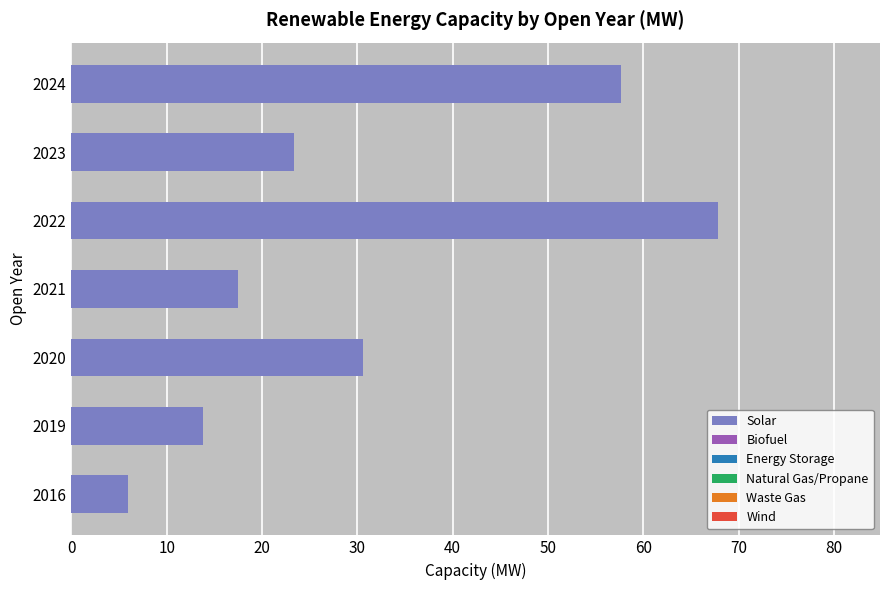

The value at 2023 is 23.4. True or false?

True